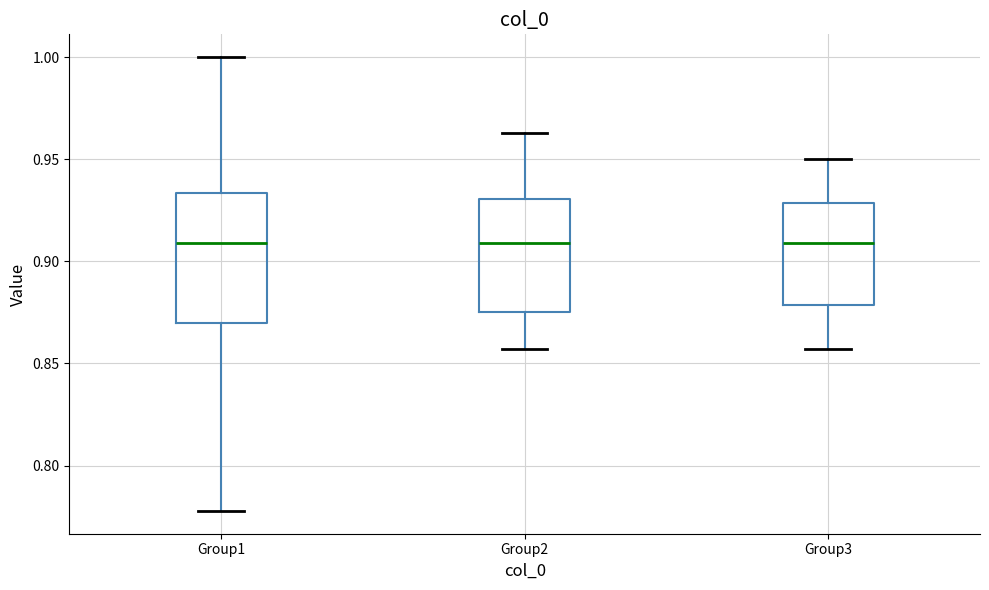

Comparing the boxes themselves (not the whiskers), which one is the tallest?

Group1